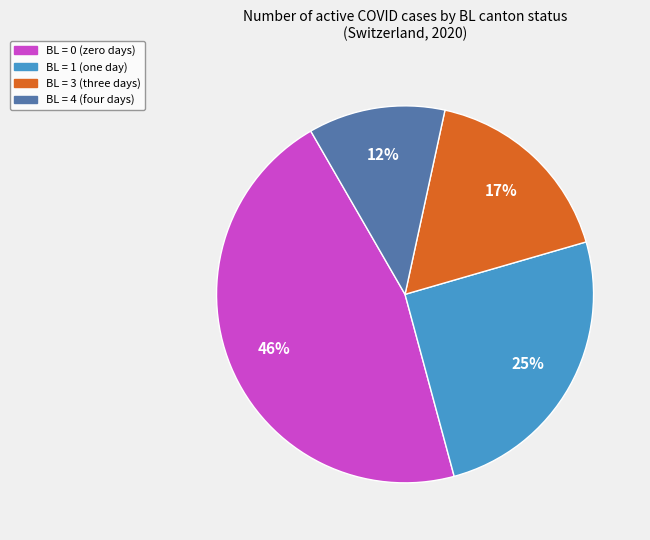

Combined, do BL = 3 (three days) and BL = 4 (four days) account for over 50%?

No